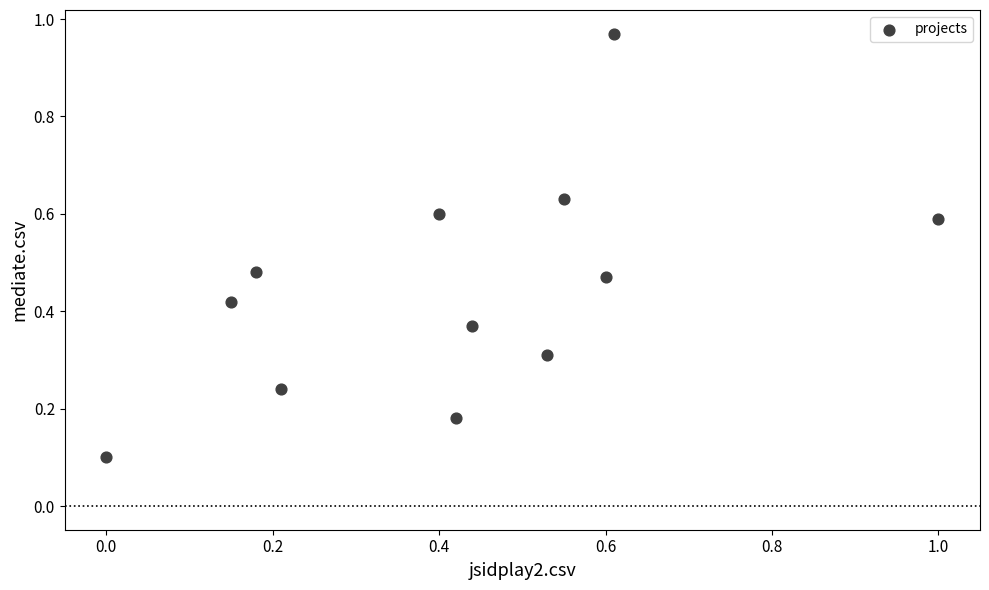

What is the range of Y values (max minus min)?

0.9